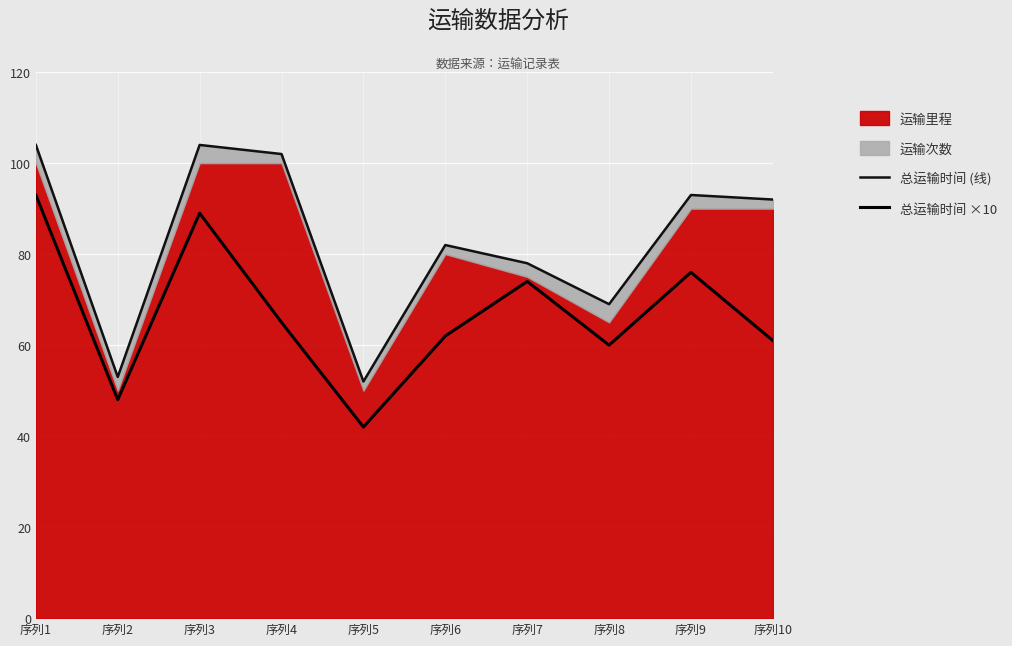

How many interior local valleys does the 总运输时间 ×10 series have?

3